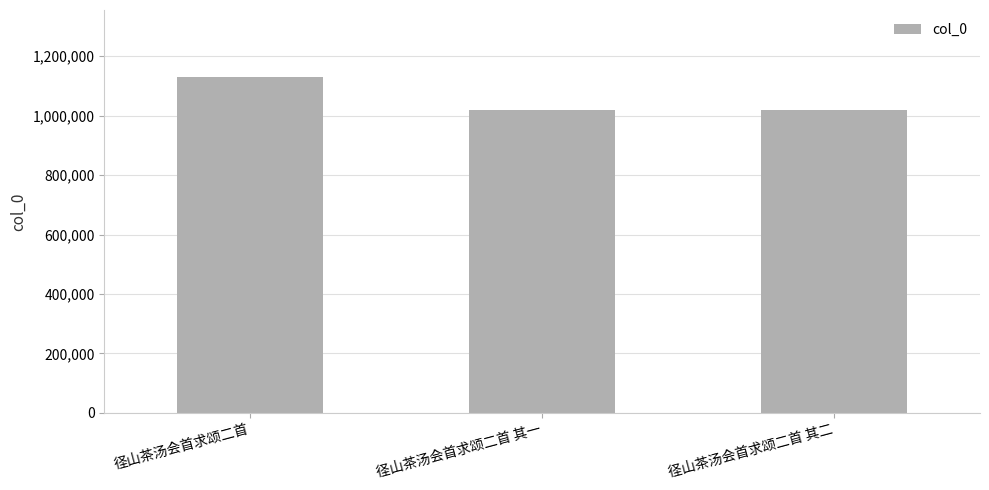

What is the greatest value displayed?

1129738